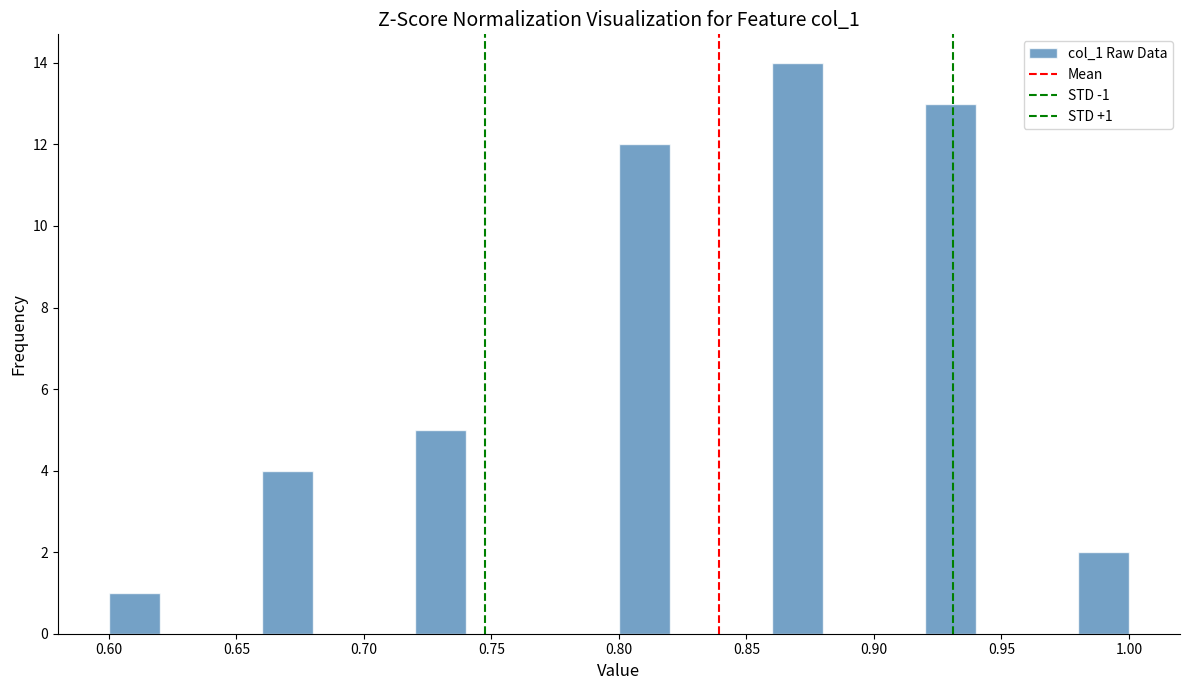

Over which range of the x-axis is the bar tallest?

0.86 to 0.88